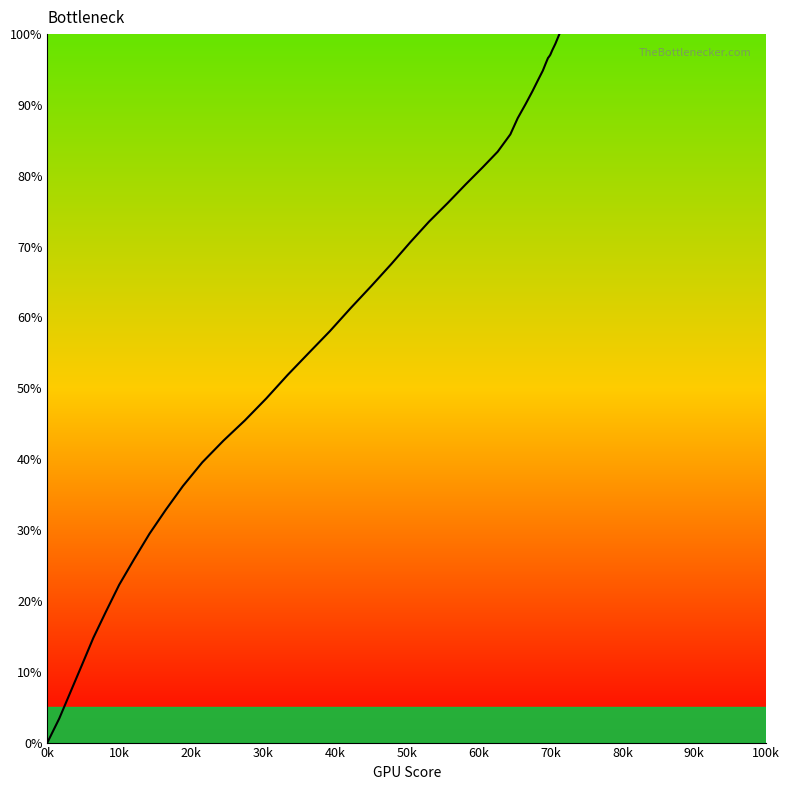

What is the difference between the maximum and minimum values?

100.0